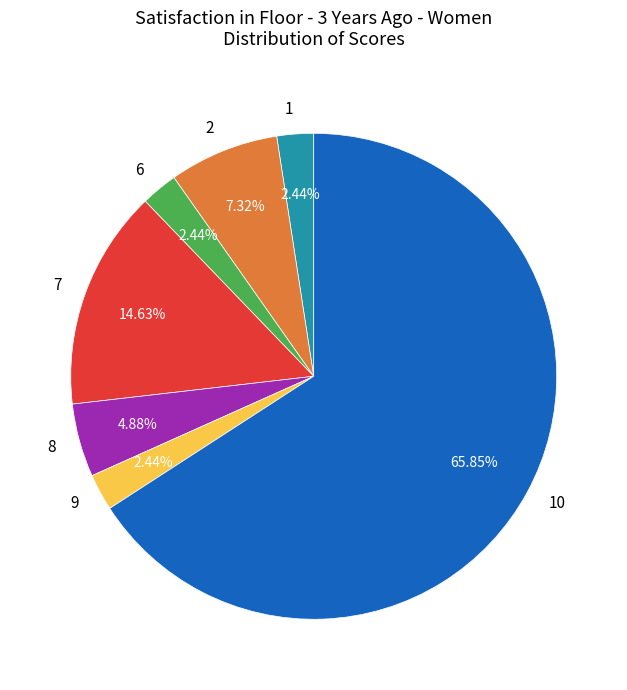

Is 10 the majority of the pie?

Yes